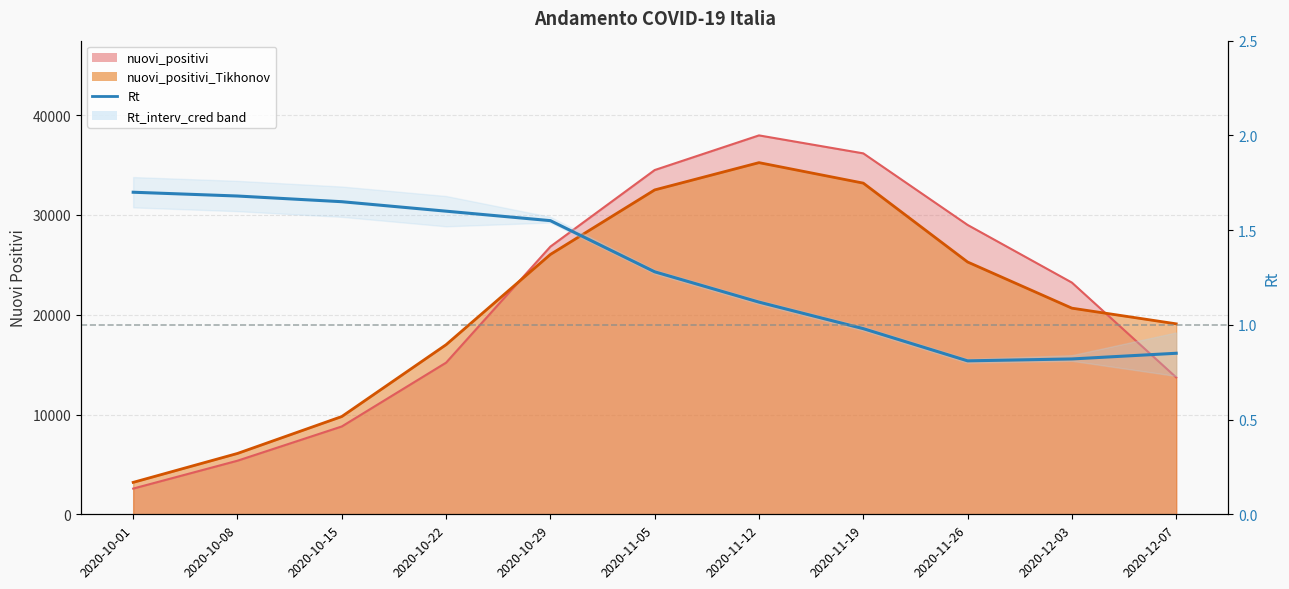

The value at 2020-11-26 is 1.2. True or false?

False